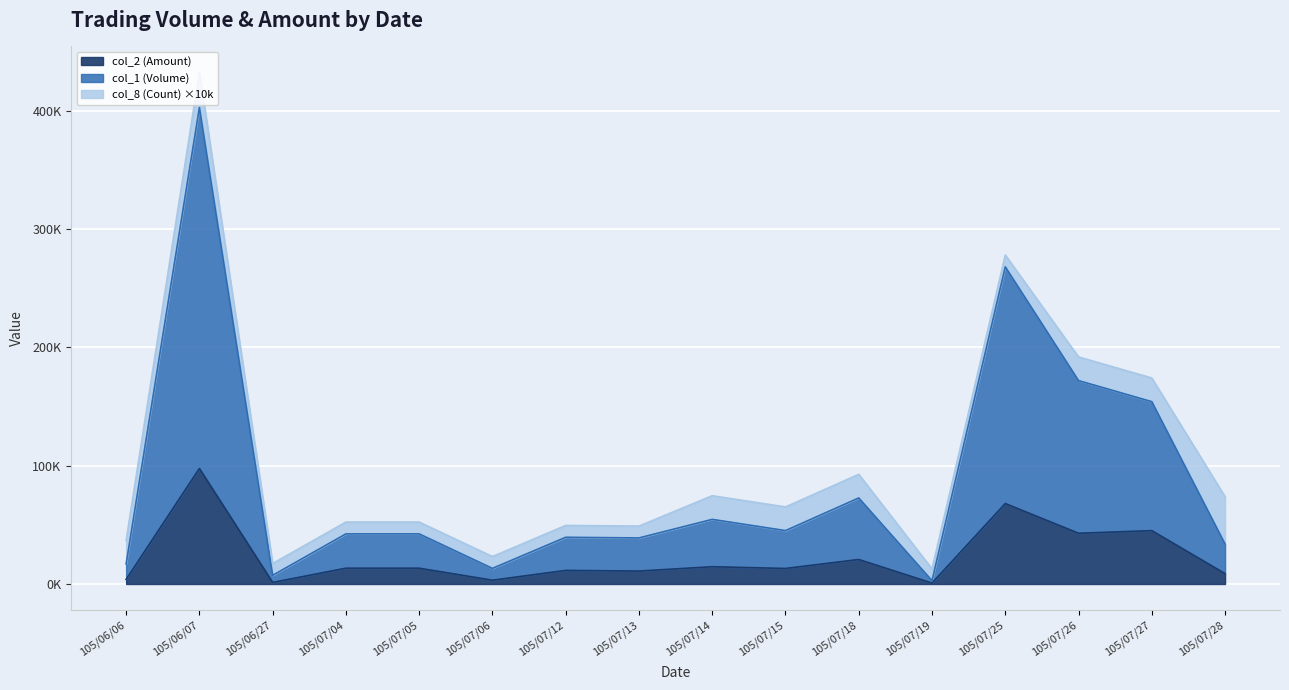

What is the value of the col_2 (Amount) point at the 6th from the left?

3200